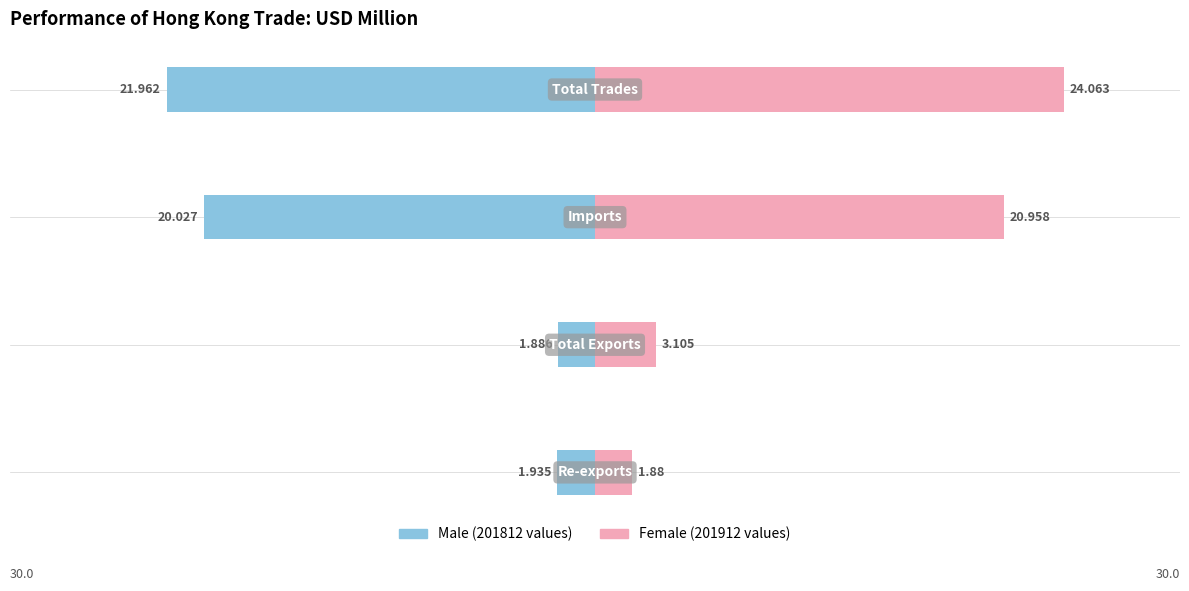

How many data points does each series have?

4